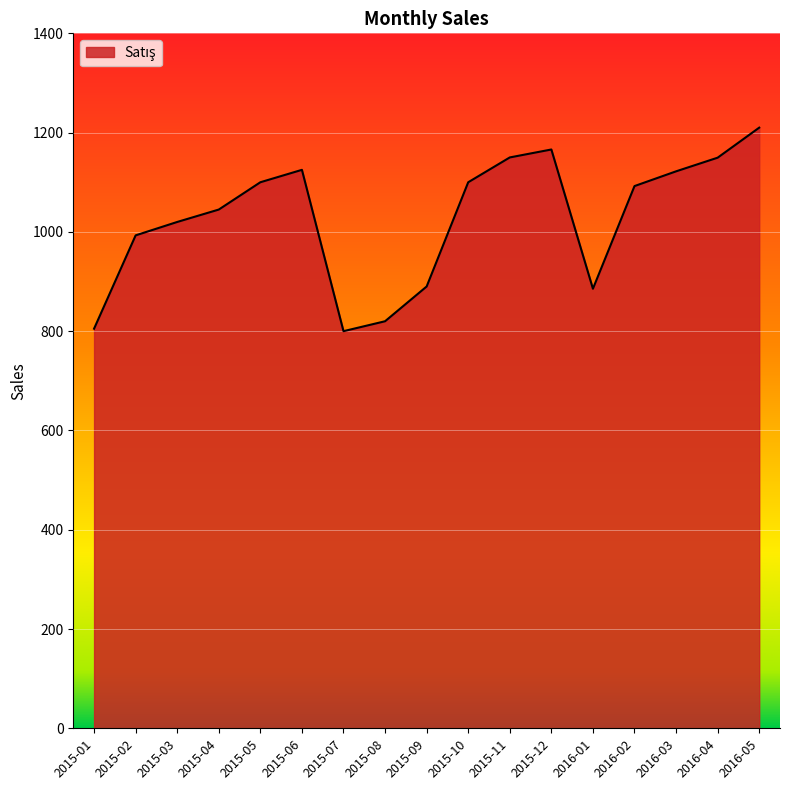

True or false: the data has more than 1 interior local peaks.

True